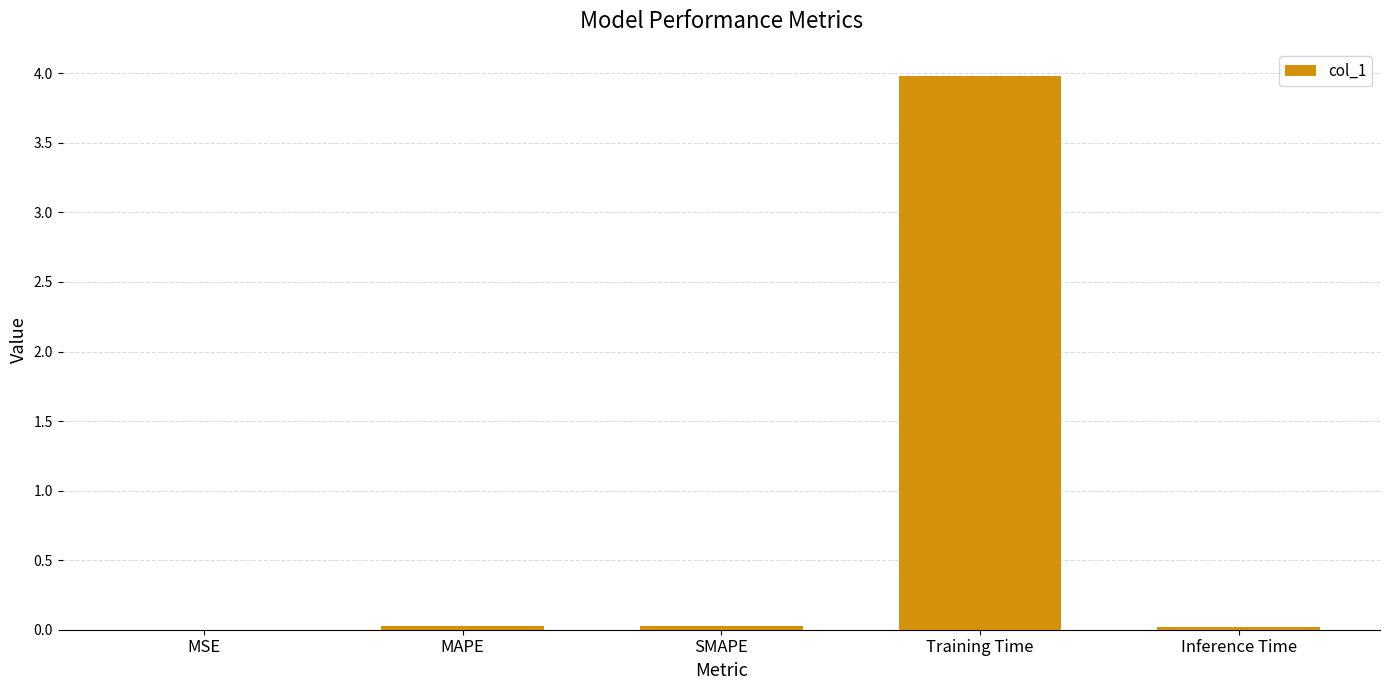

True or false: the data shows 0.0 at SMAPE.

True